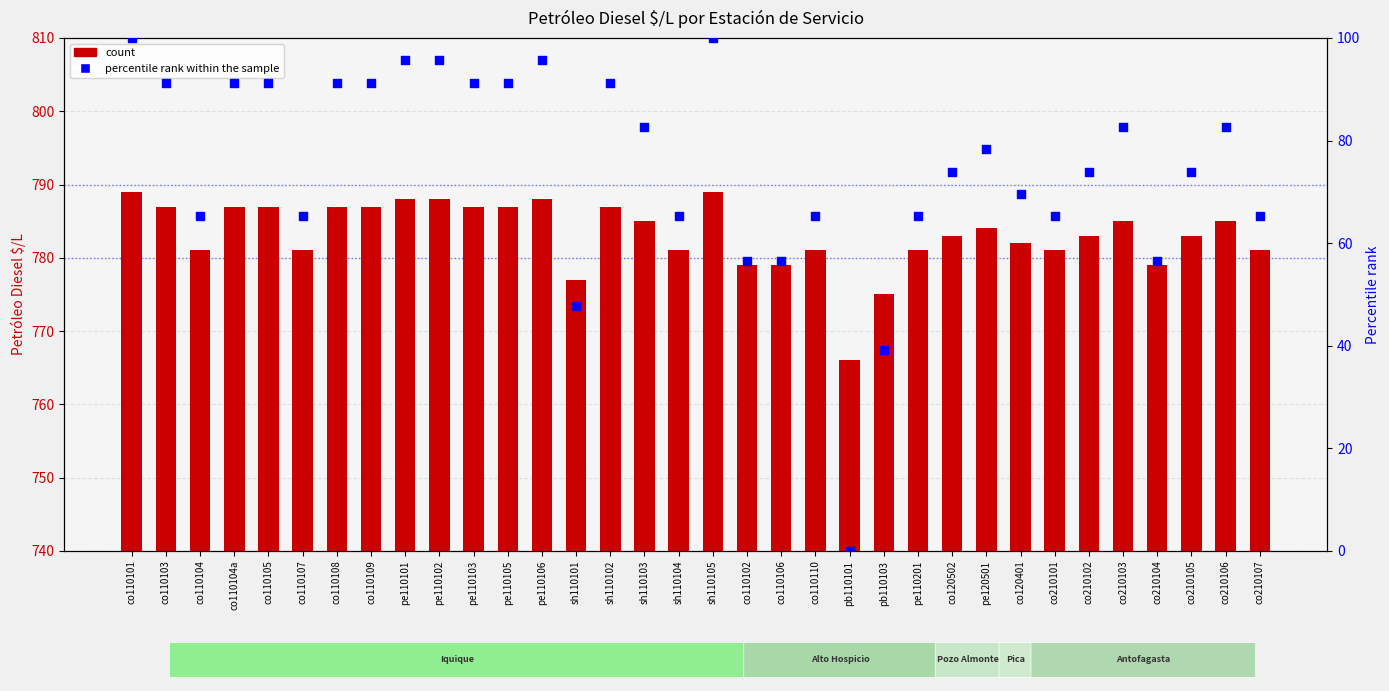

What is the total value across all series at co210101?

846.2